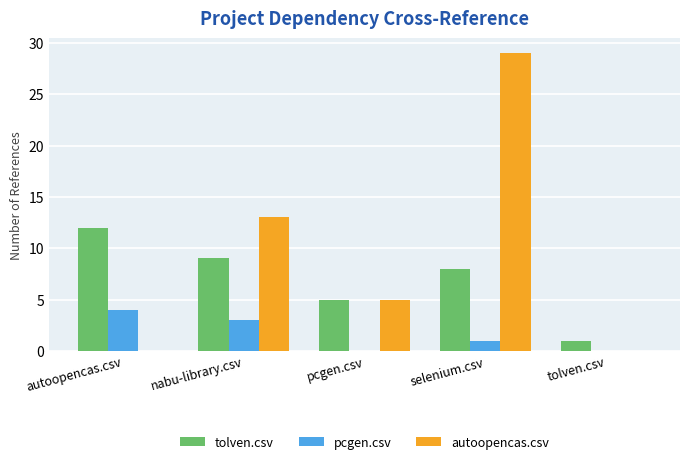

How many groups of bars are there?

5